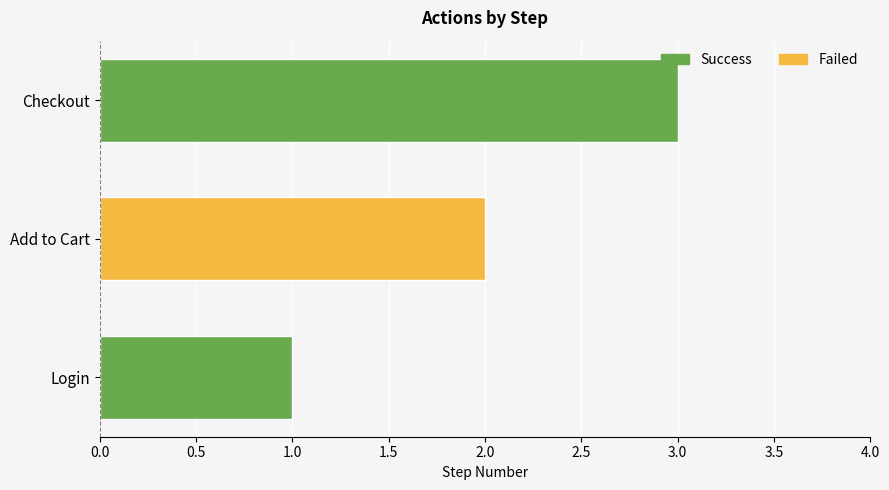

At which category does the chart reach its peak across all series?

Checkout